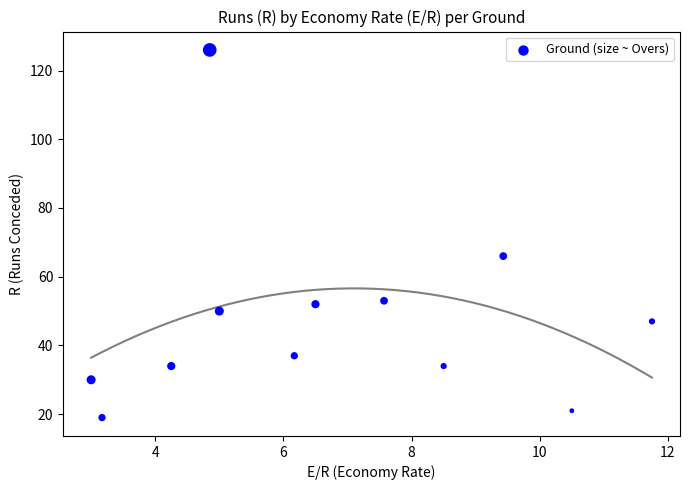

What Y value in the scatter plot is closest to 72?

66